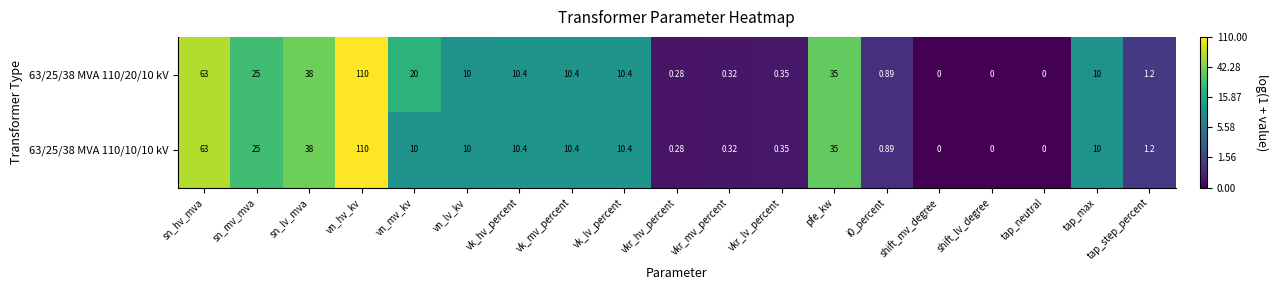

At which label does 63/25/38 MVA 110/10/10 kV reach its peak?

vn_hv_kv